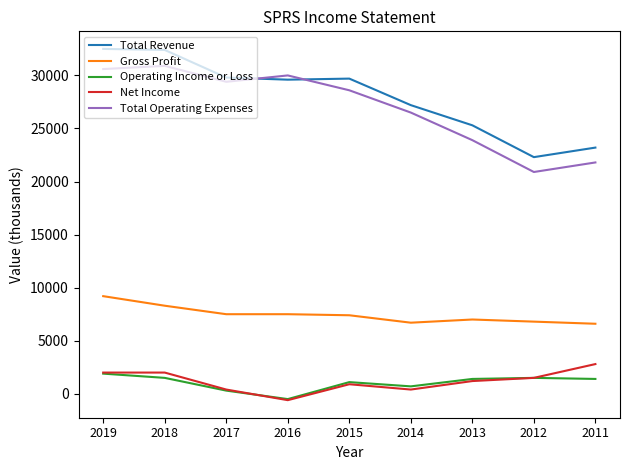

Between 2018 and 2013, which series saw the biggest shift?

Total Revenue